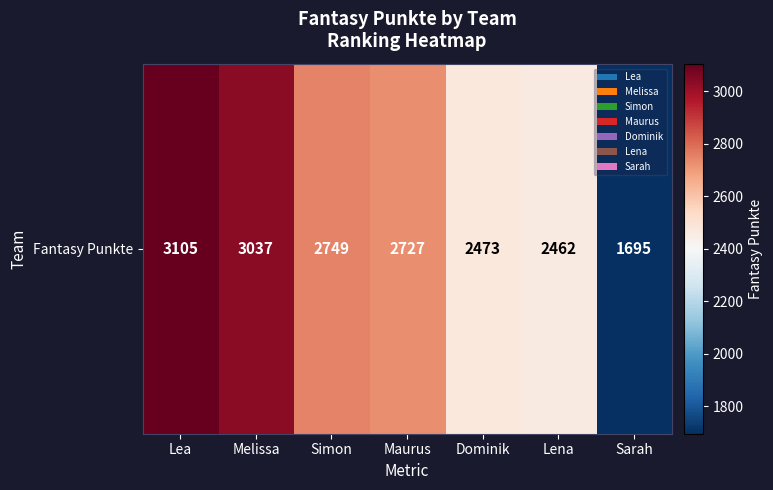

What is the sum of all values?

18248